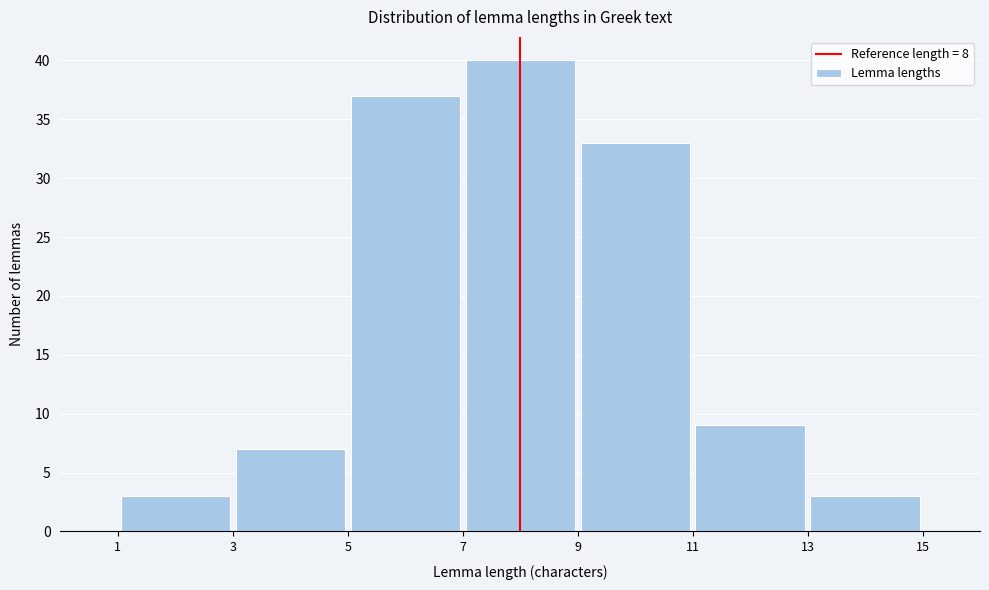

Reading left to right, list every bar in this chart as the range it spans on the x-axis followed by its height. The values are not printed on the chart, so give them approximately, as read against the axis.

1 to 3: 3
3 to 5: 7
5 to 7: 37
7 to 9: 40
9 to 11: 33
11 to 13: 9
13 to 15: 3